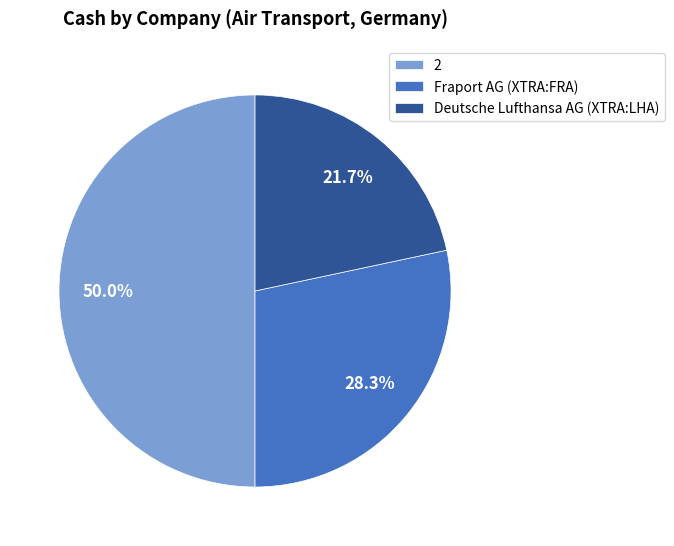

What portion of the pie excludes Fraport AG (XTRA:FRA)?

71.7%